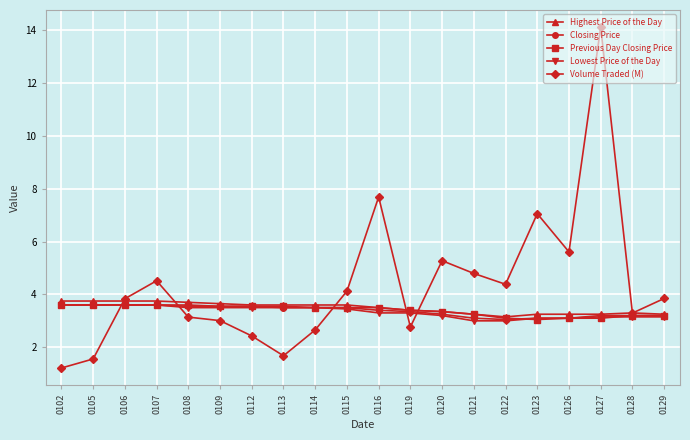

Is it true that Lowest Price of the Day equals 3.2 at 0120?

True